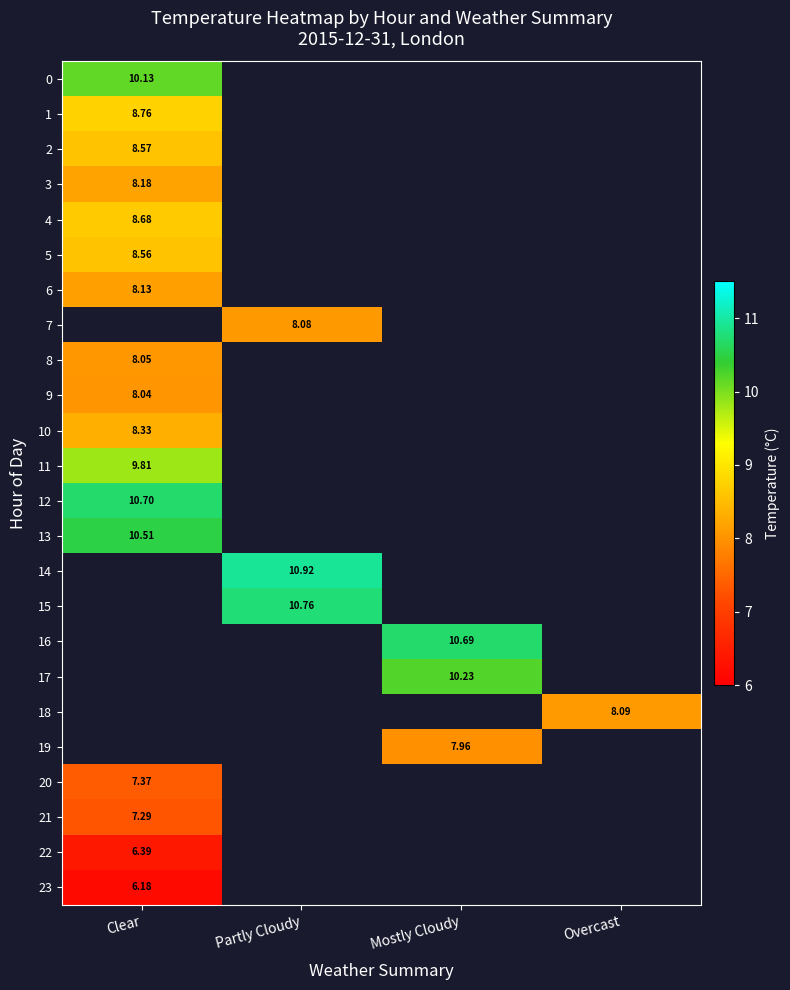

Which category has the lowest value across all series?

Clear